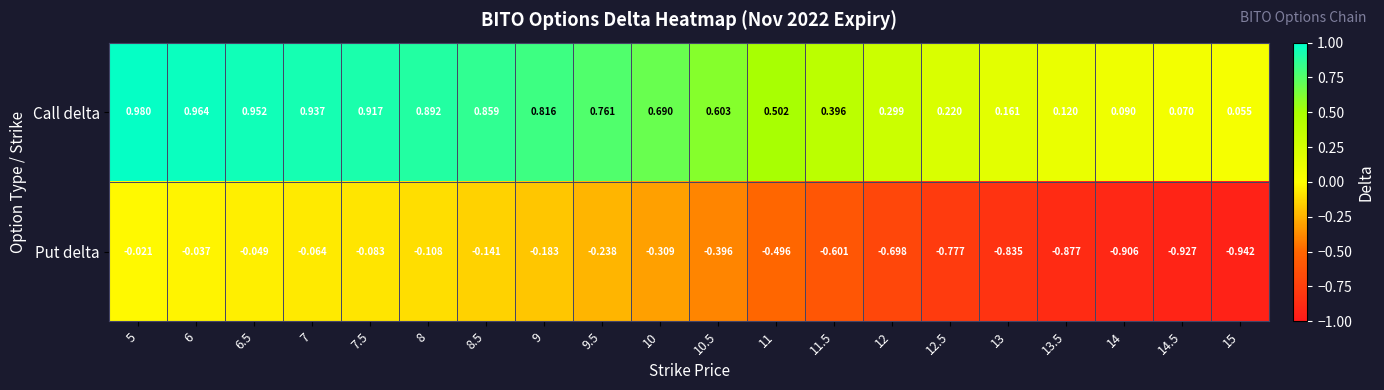

Is the value of Call delta at 5 greater than the value of Put delta at 6?

Yes